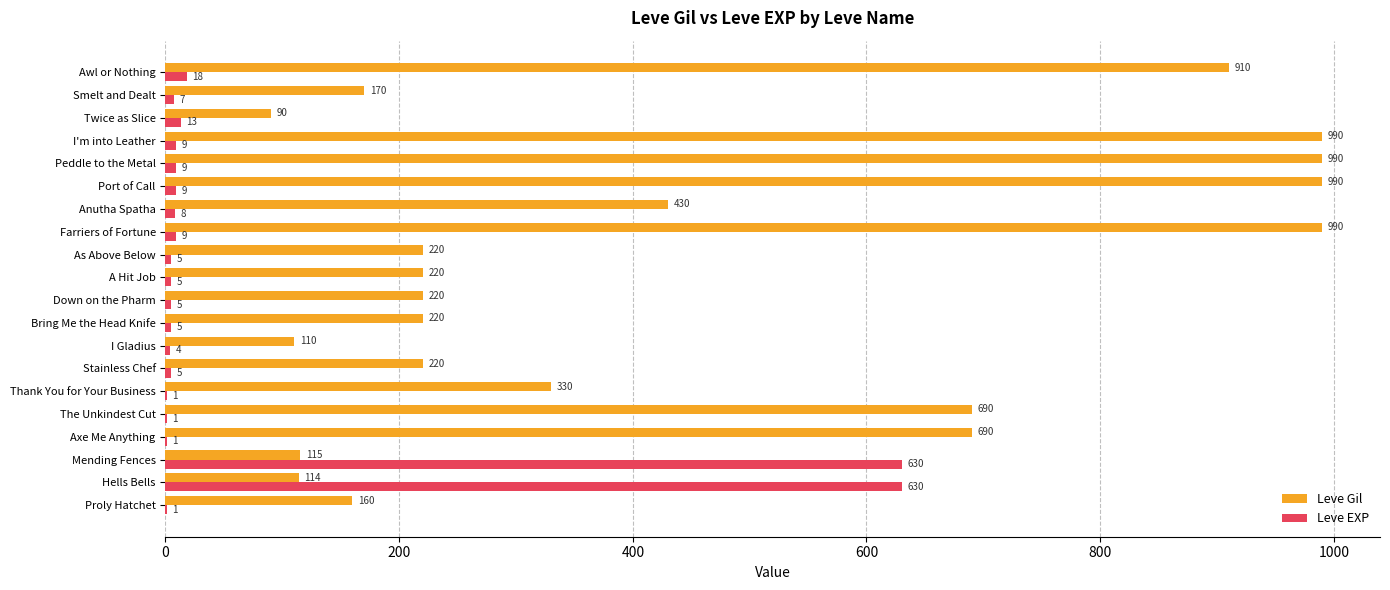

What is the approximate value of Leve Gil at Anutha Spatha, to the nearest 10?

430